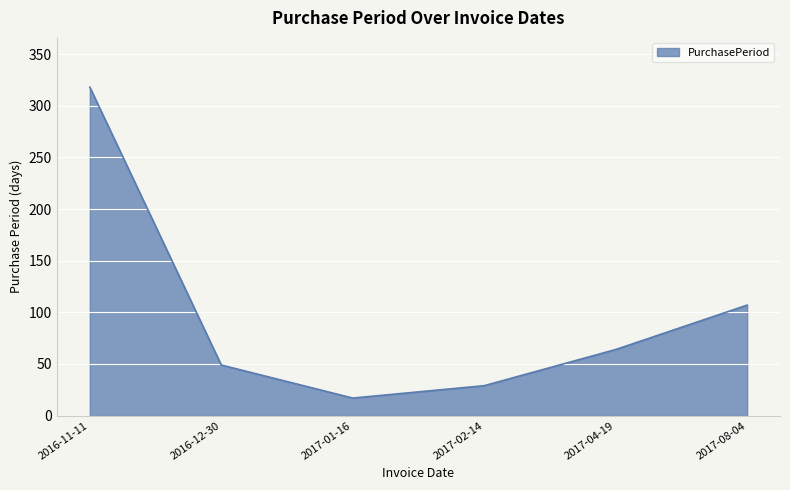

Where is the first local minimum?

2017-01-16